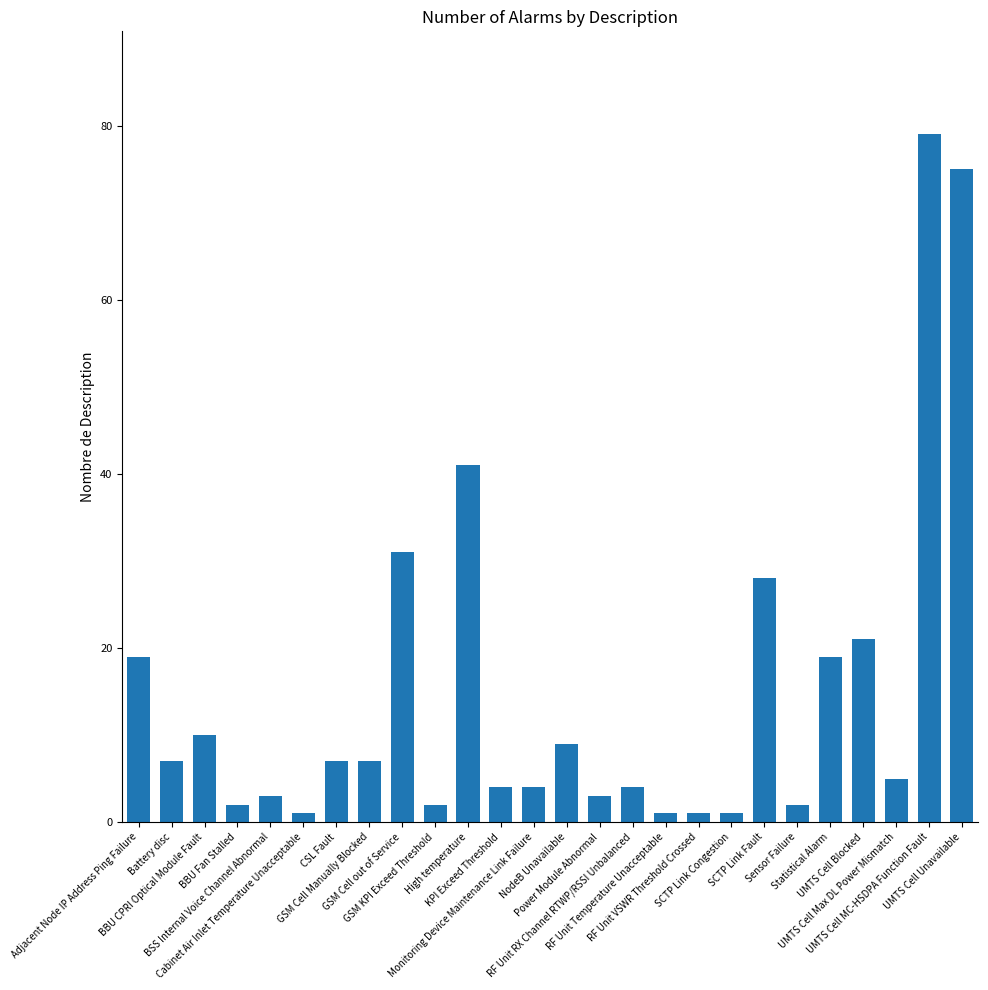

What is the greatest value displayed?

79